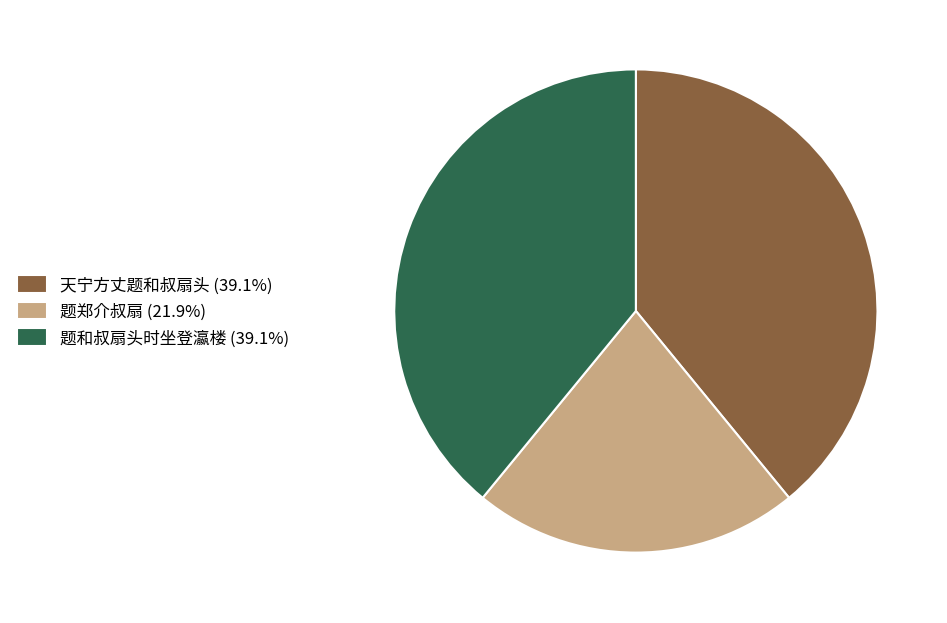

Is 题郑介叔扇 the majority of the pie?

No